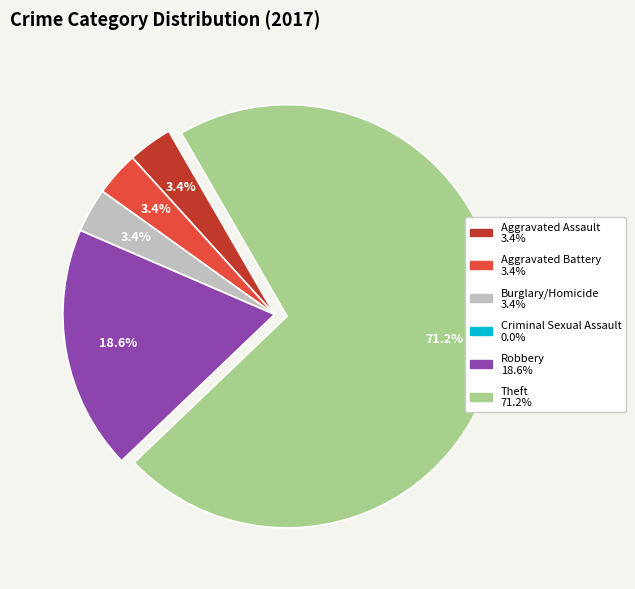

Is there any slice that represents more than half of the pie?

Yes